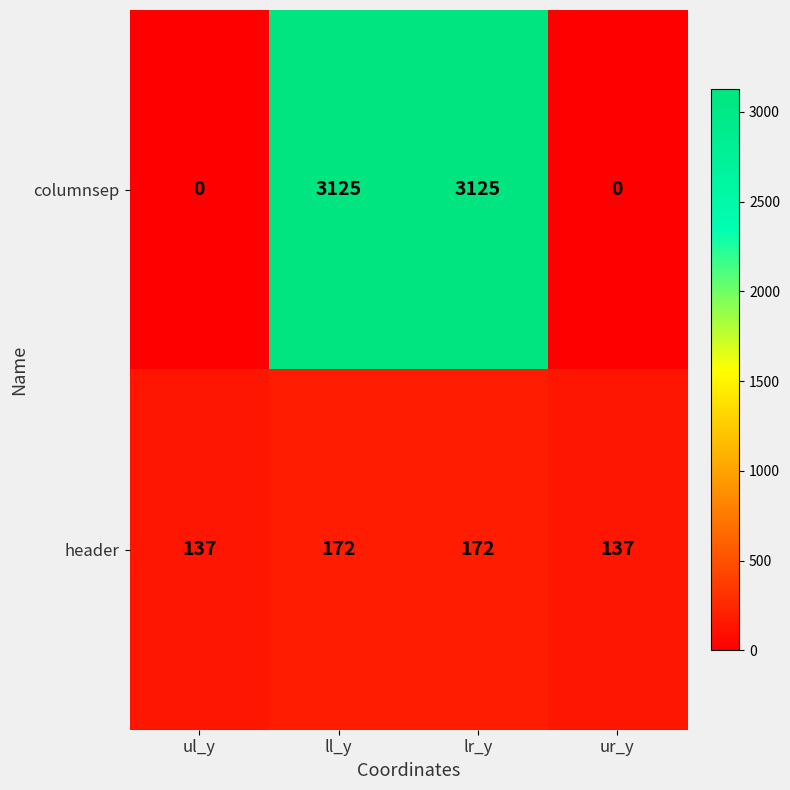

Which series has the largest total across all categories?

columnsep